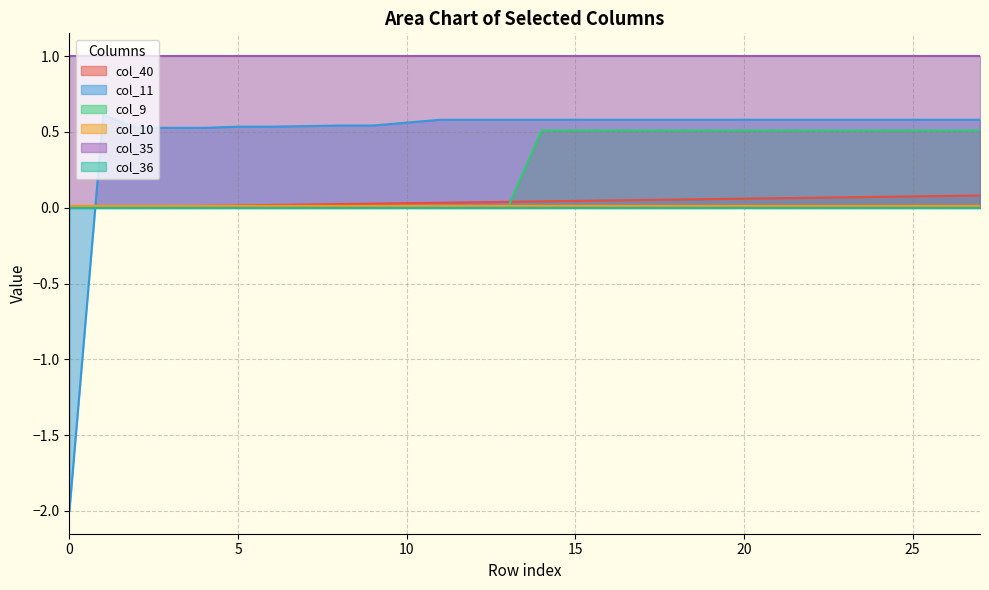

True or false: col_40 and col_35 cross at least once.

False